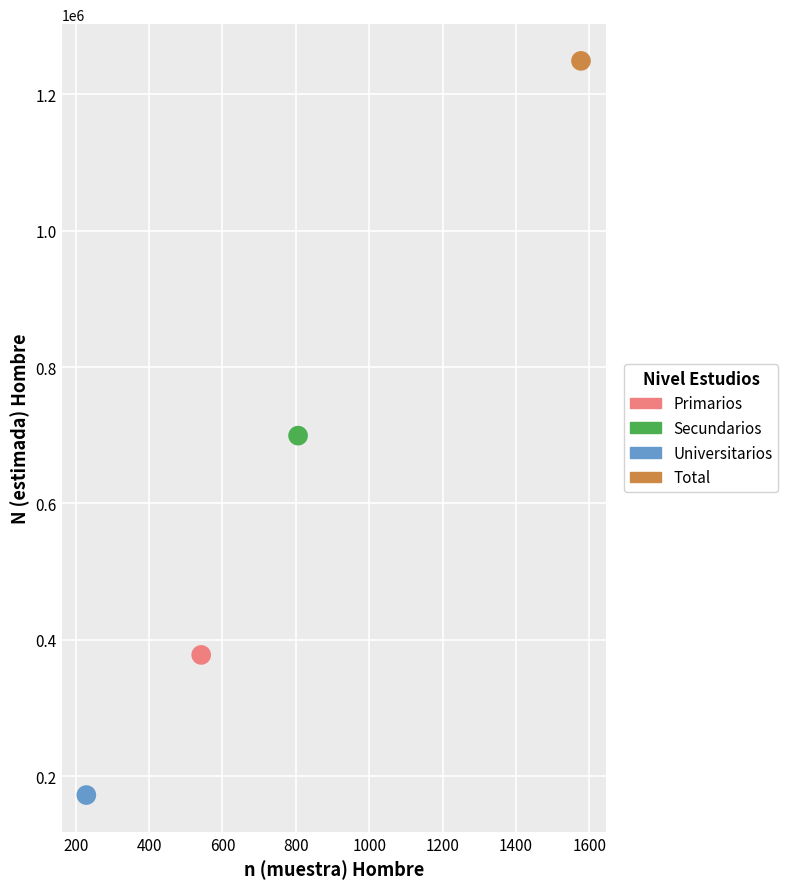

Which series reaches the maximum Y coordinate?

Total